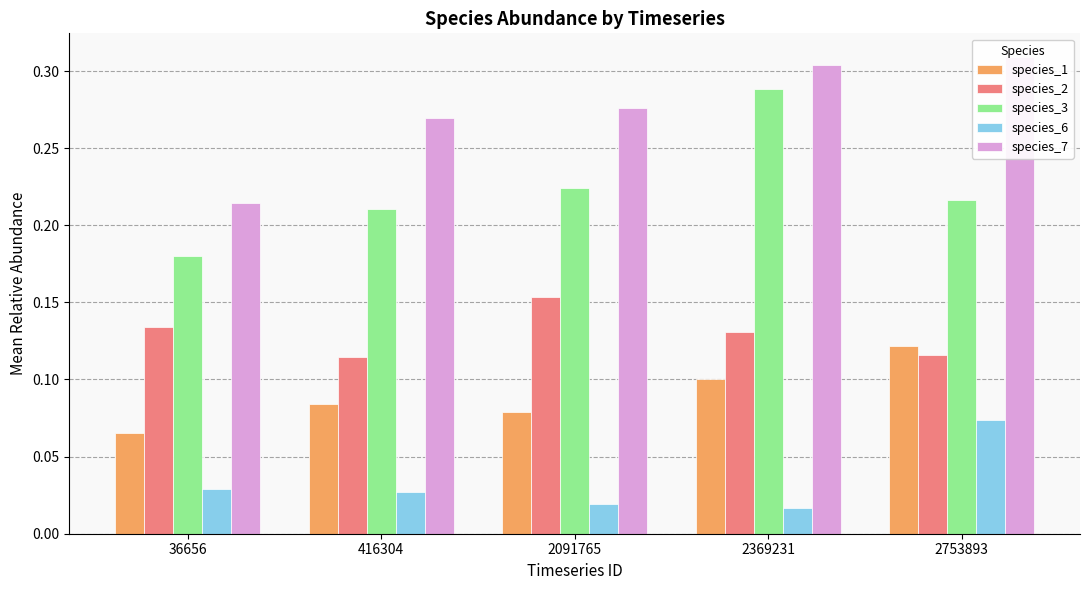

What is the average value of the species_3 series?

0.2